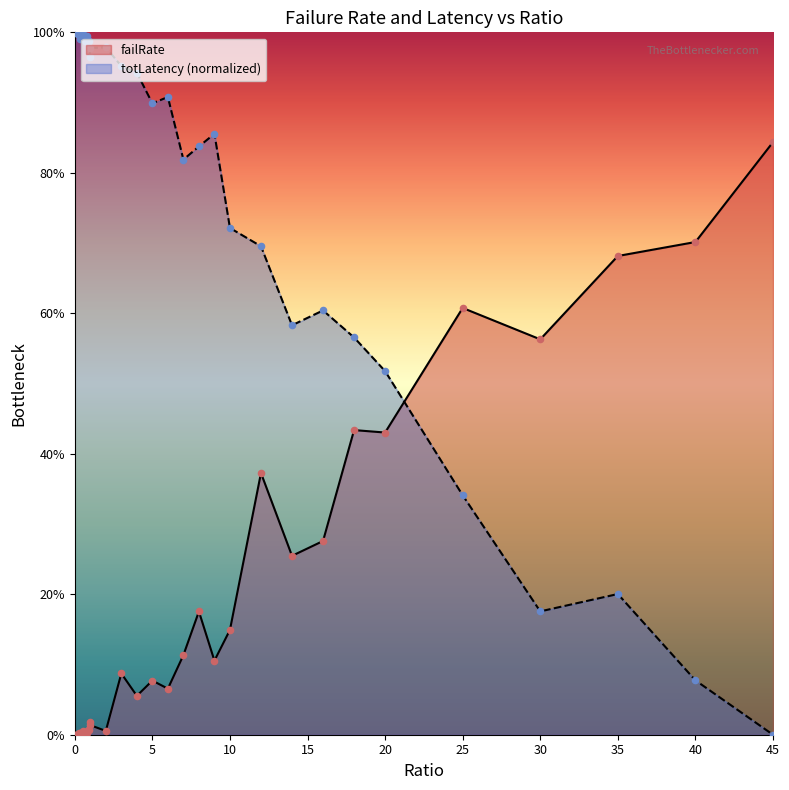

At how many categories does at least one series exceed 0?

40